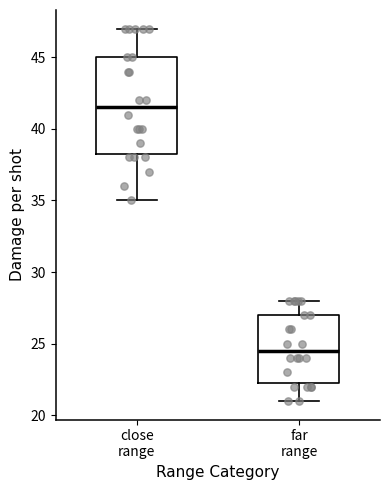

Where is the upper edge of the box for far range on the y-axis? The values are not printed on the chart, so give them approximately, as read against the axis.

27.0